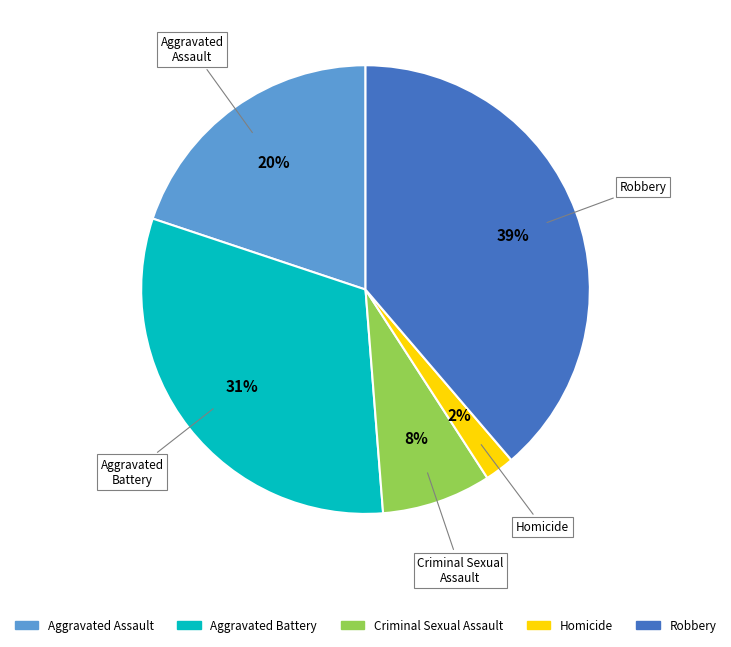

True or false: Aggravated Assault accounts for 20% of the total.

True